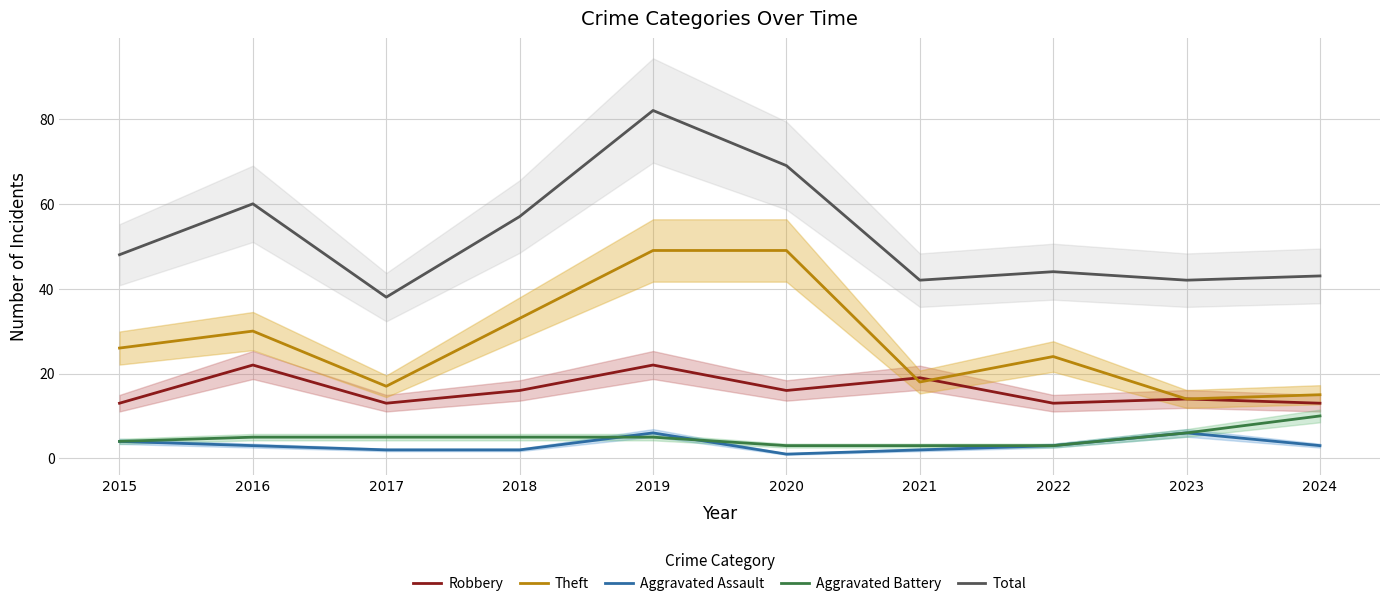

How many interior local valleys does the Theft series have?

3